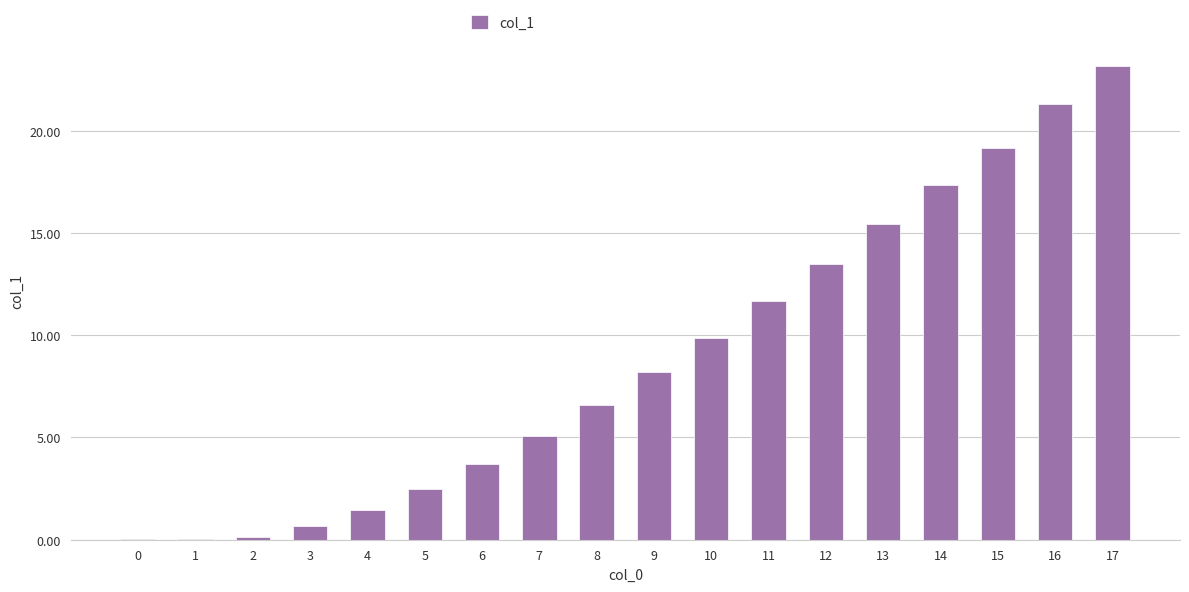

Is it true that the value at 14 is 17.4?

True